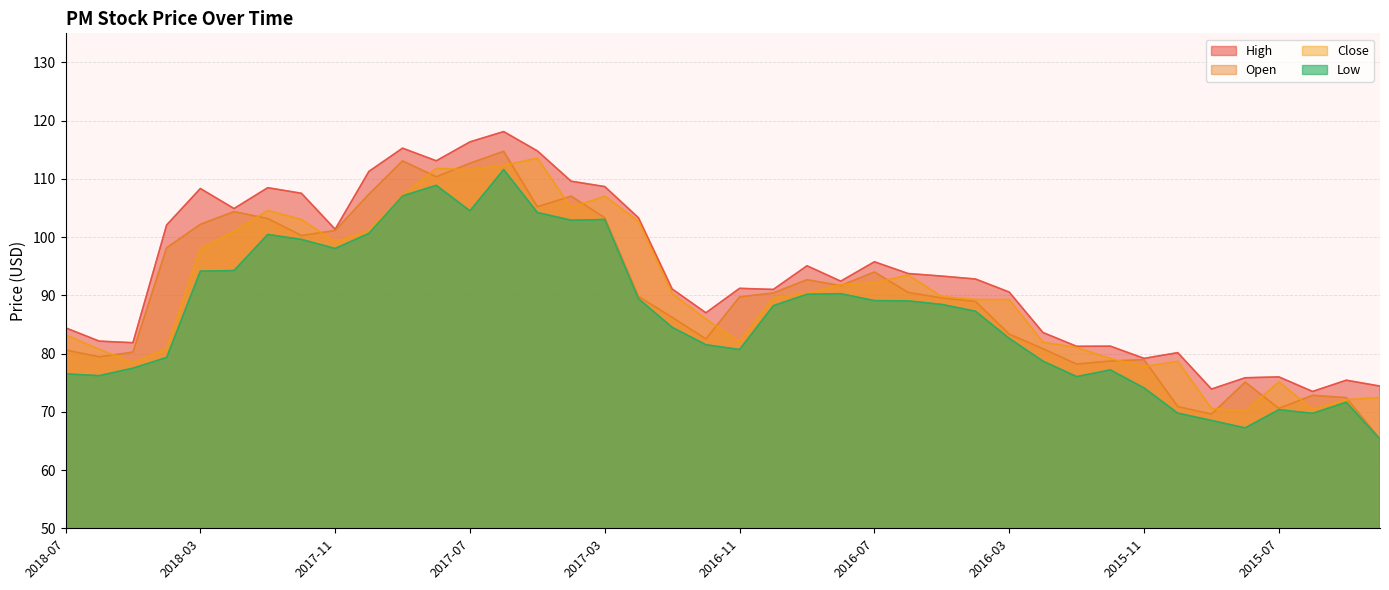

What is the label of the 24th point from the right?

2017-03